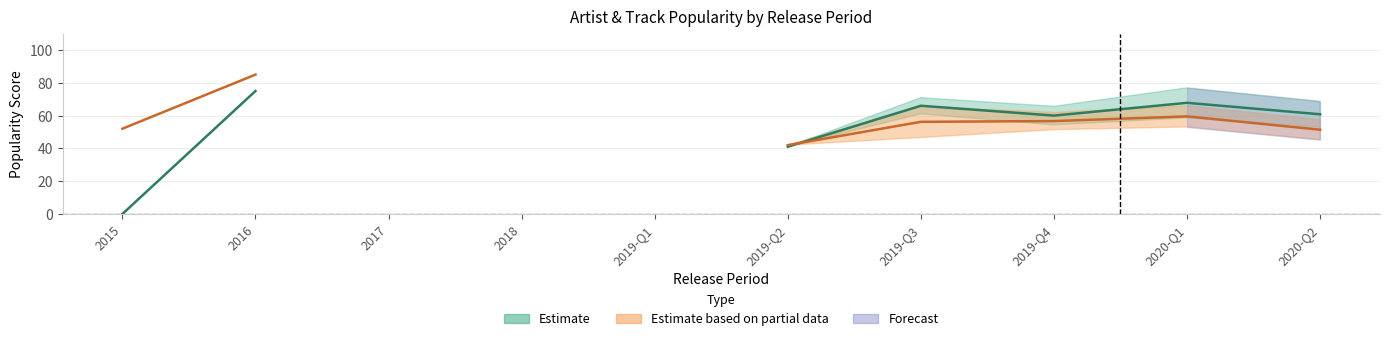

What is the sum of all Artist_Popularity values?

2522